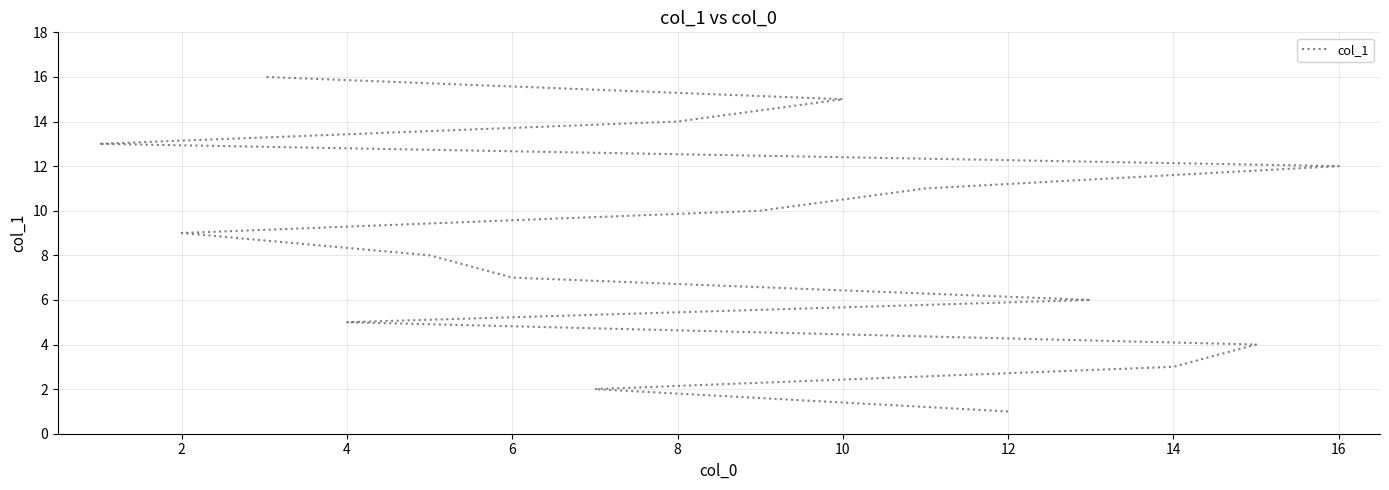

What is the average value?

8